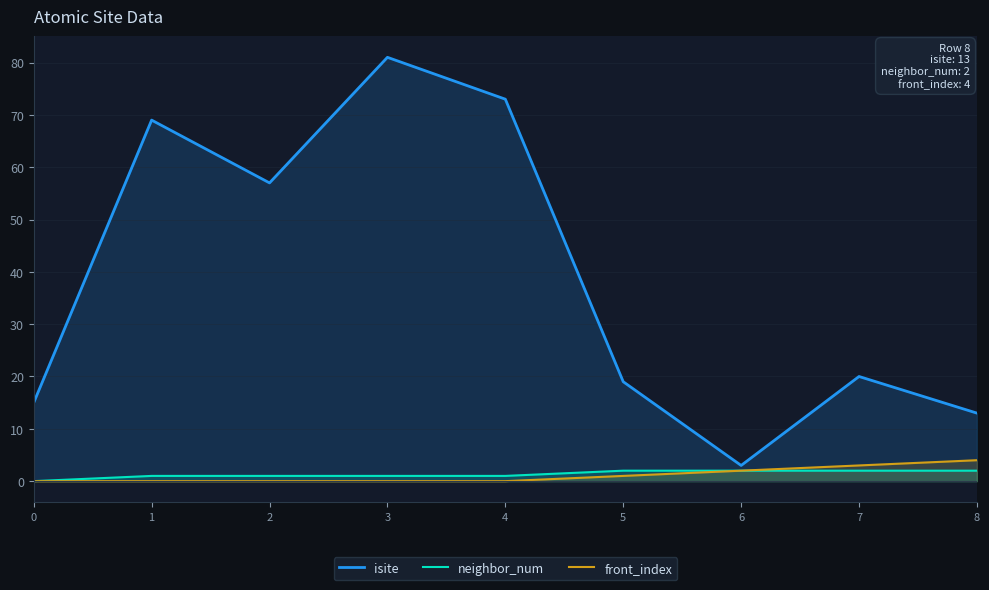

Which category has the highest value across all series?

3